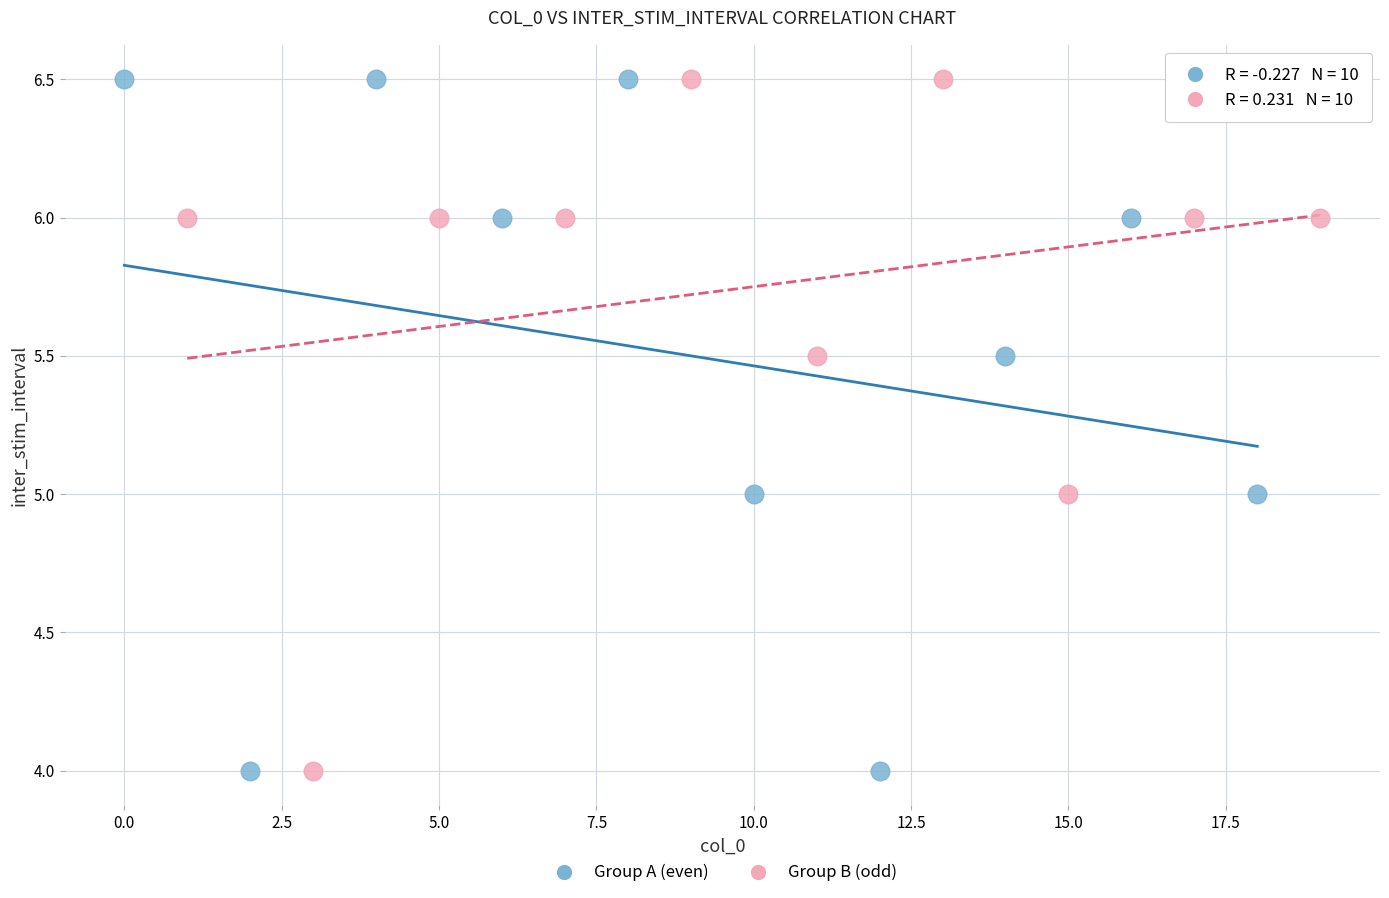

What are all the series names shown in the legend?

Group A (even), Group B (odd)